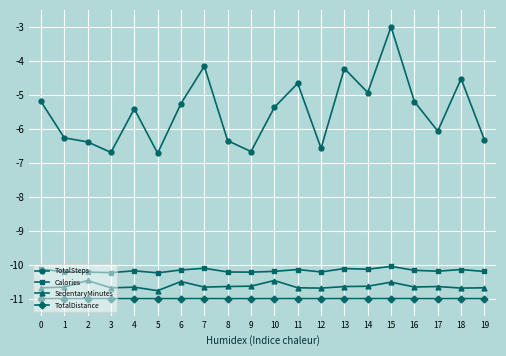

What is the sum of all TotalSteps values?

-110.0